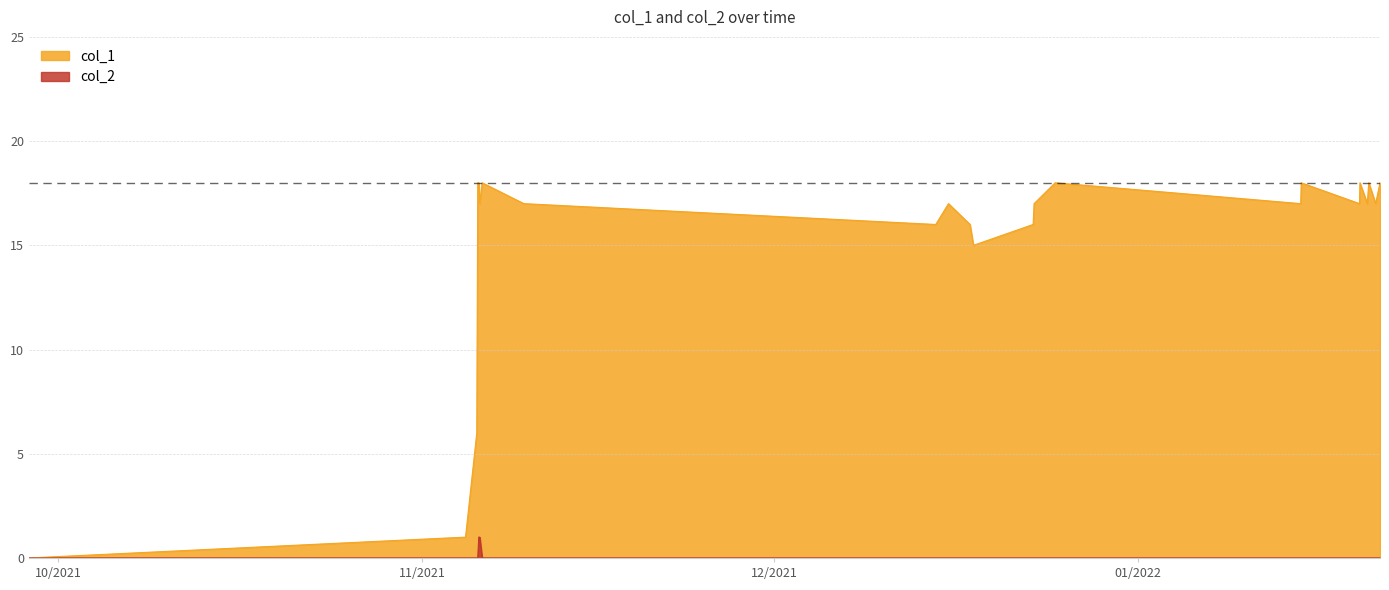

Rank the series by their average value, from lowest to highest.

col_2, col_1